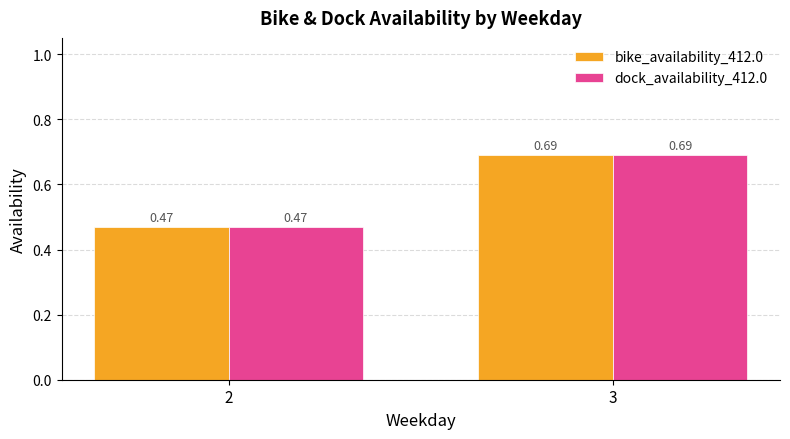

What are all the series names shown in the legend?

bike_availability_412.0, dock_availability_412.0